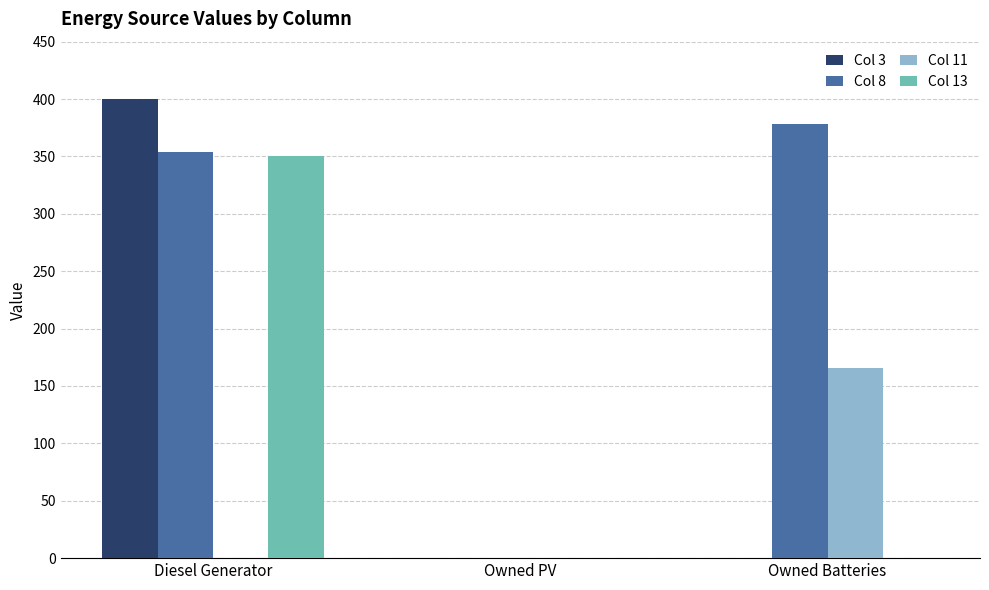

What is the average value of the Col 3 series?

133